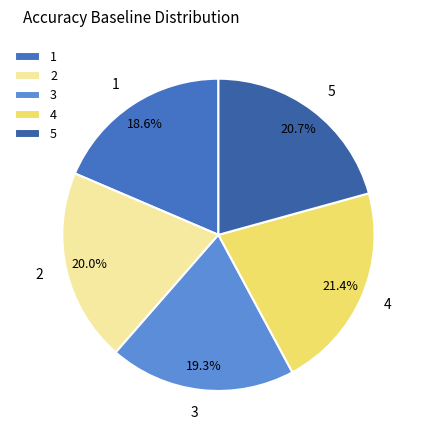

The 5 slice represents 21% of the pie. True or false?

True